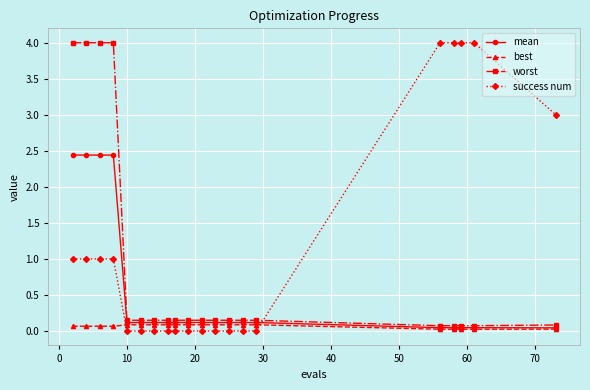

List the series in order of their overall mean, highest first.

success num, worst, mean, best